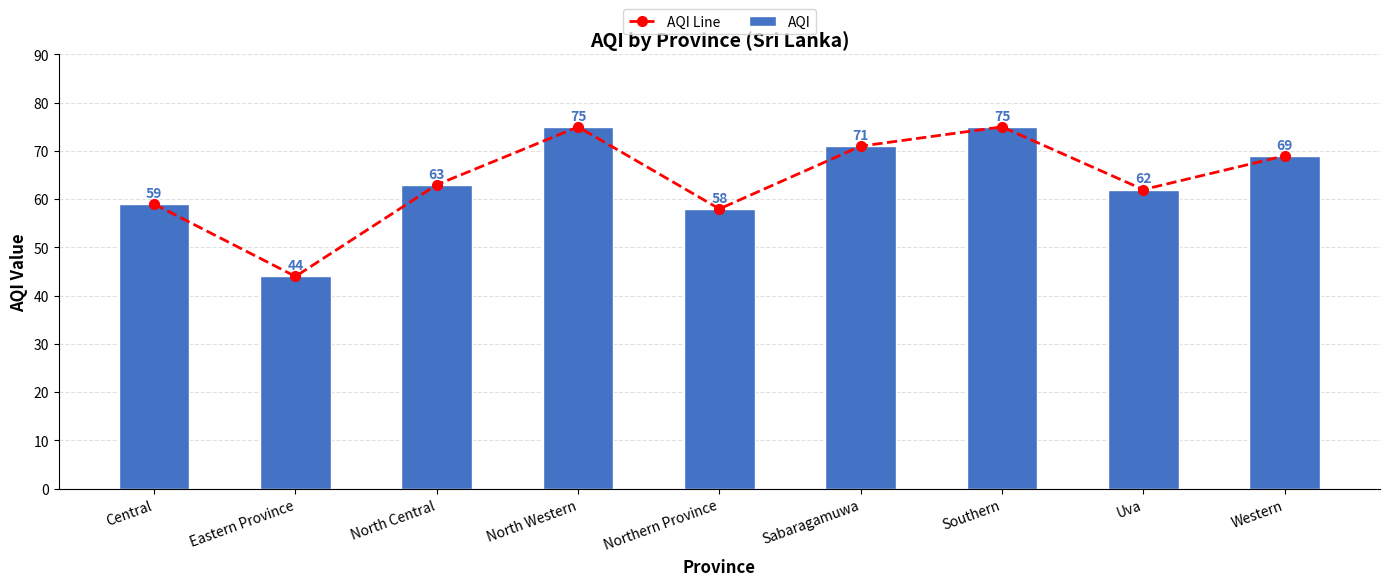

What is the approximate value of AQI Line at North Western, to the nearest 5?

75